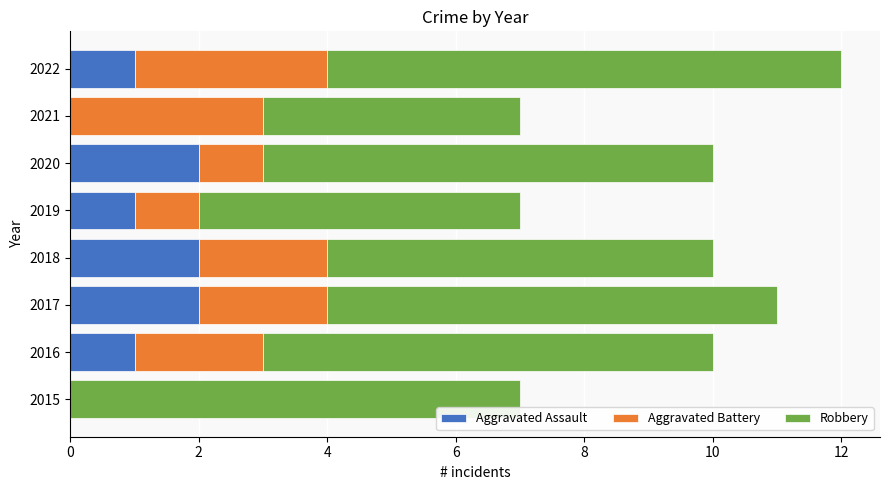

The value of Aggravated Assault at 2018 is 3. True or false?

False